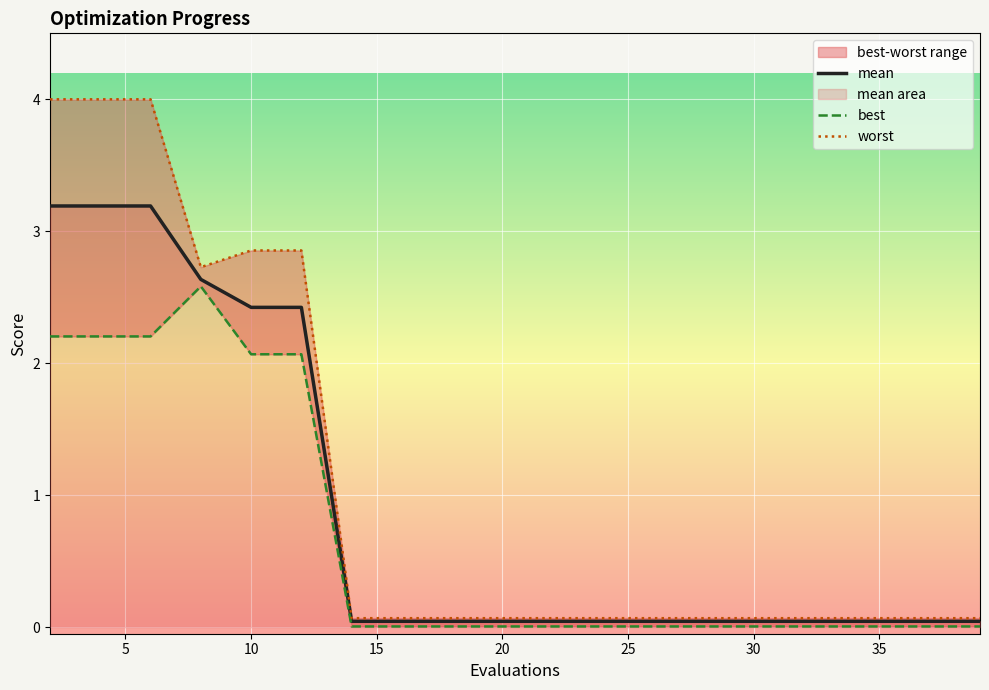

At how many categories does at least one series exceed 2?

6